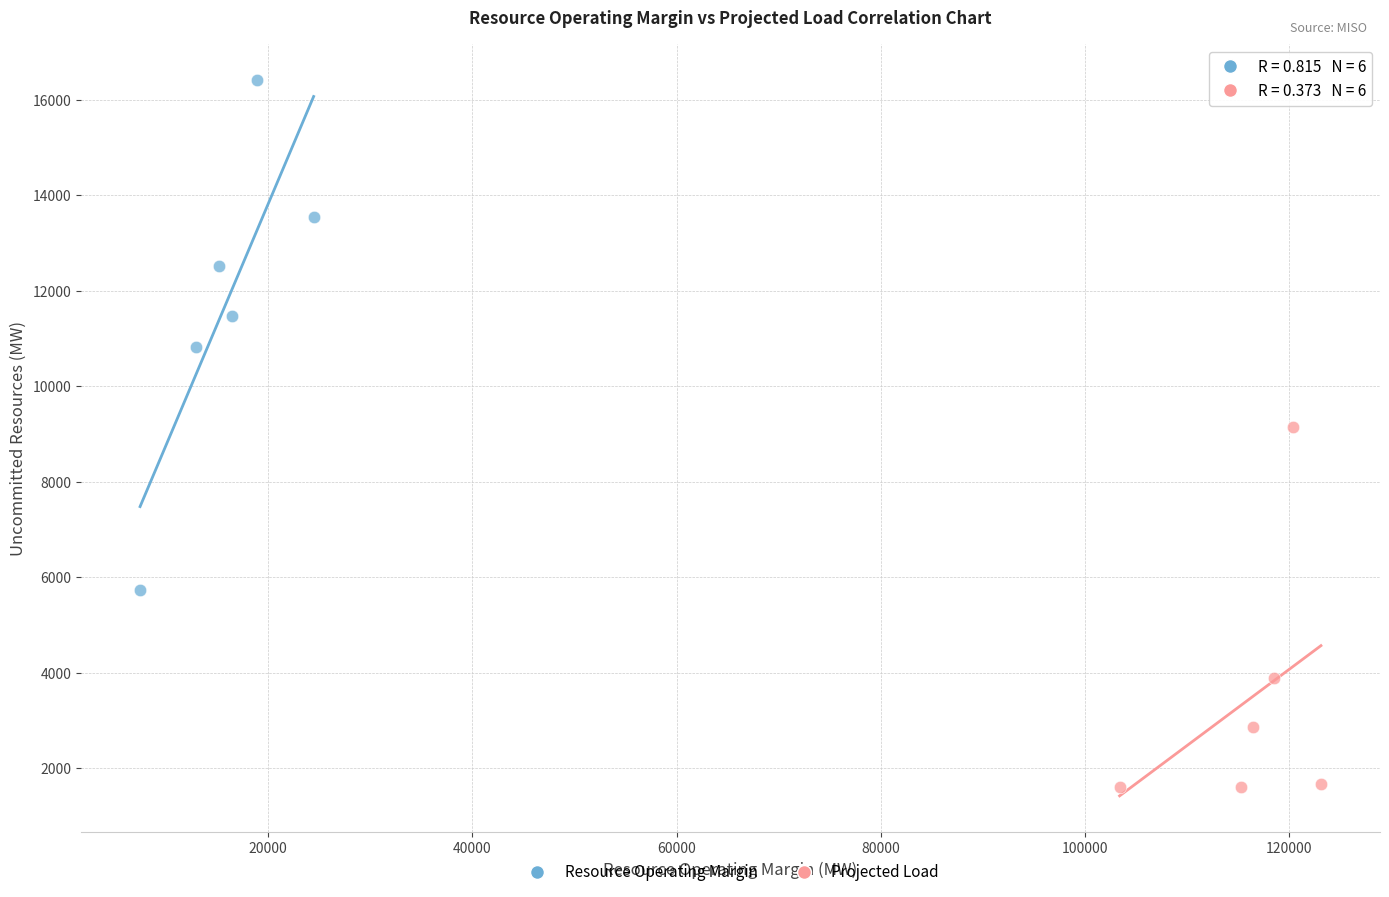

Which series reaches the minimum Y coordinate?

Projected Load